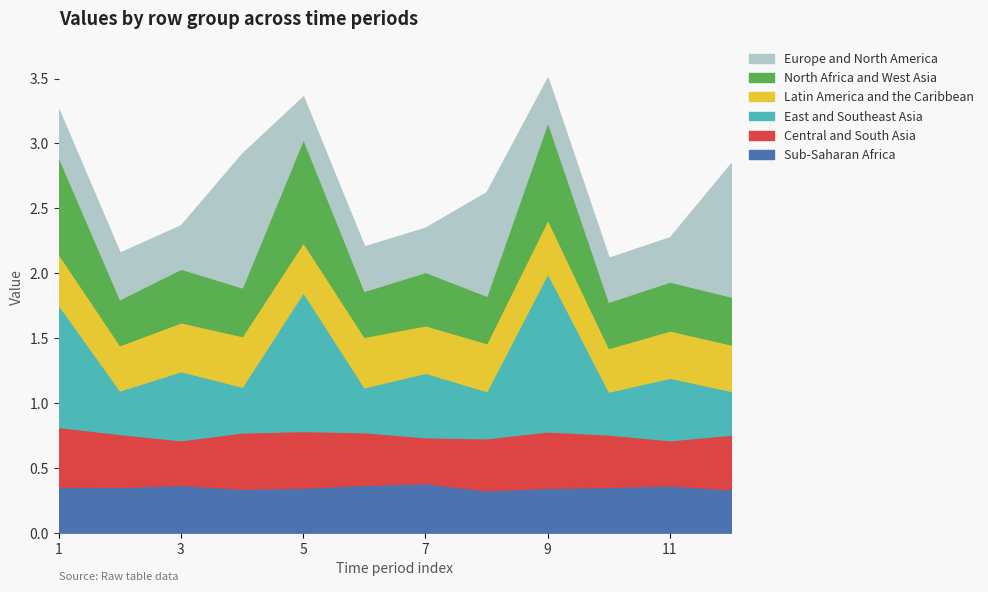

True or false: Central and South Asia has a value of 0.6 at 2.

False